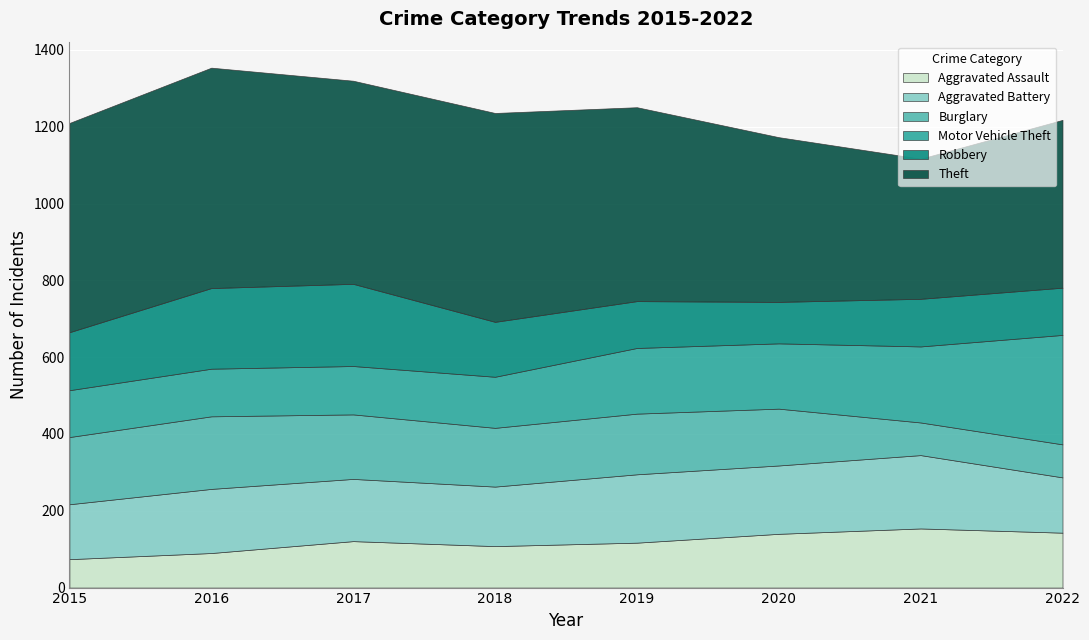

The Aggravated Assault series shows 31 at 2017. True or false?

False